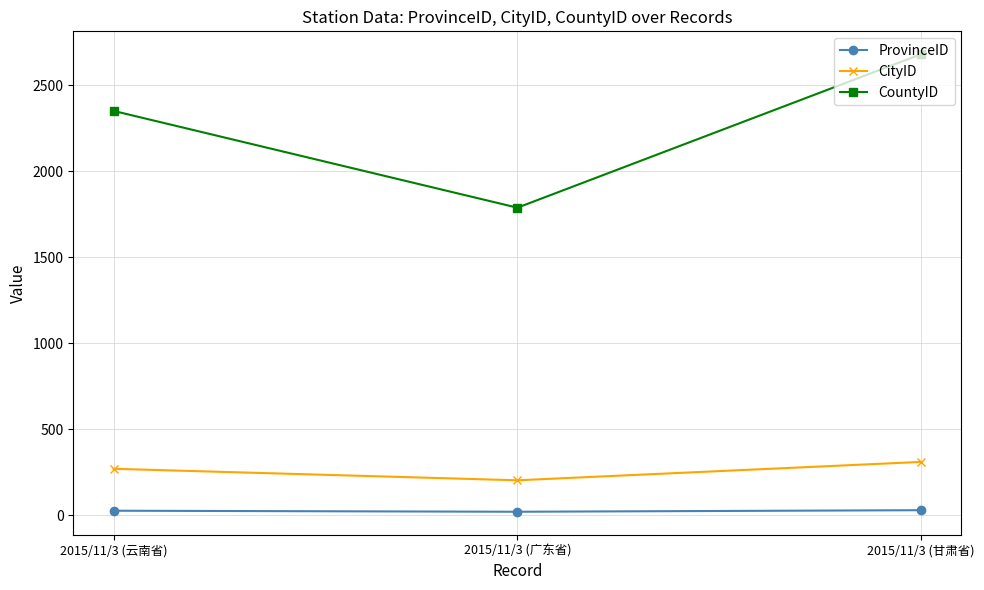

Which series has the largest total across all categories?

CountyID